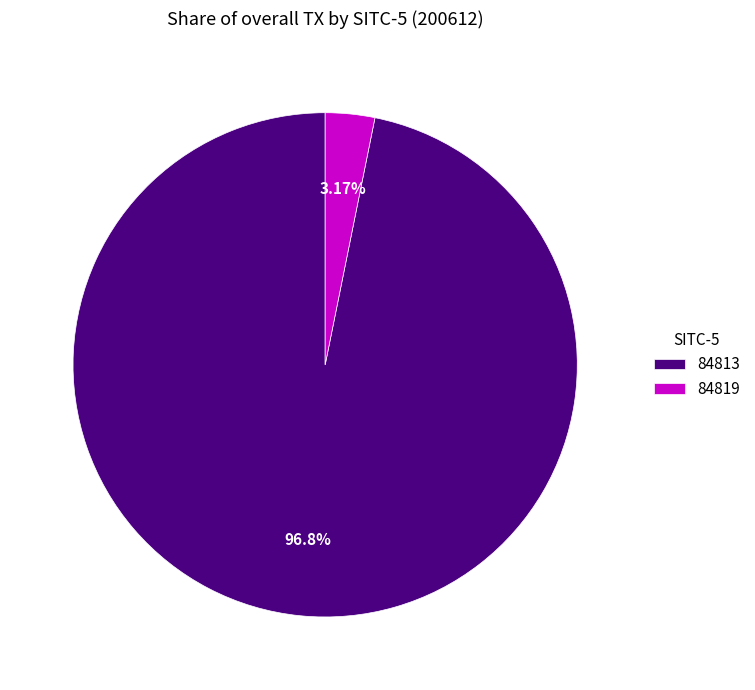

To the nearest percent, what is the difference between the largest and smallest slice percentages?

94%